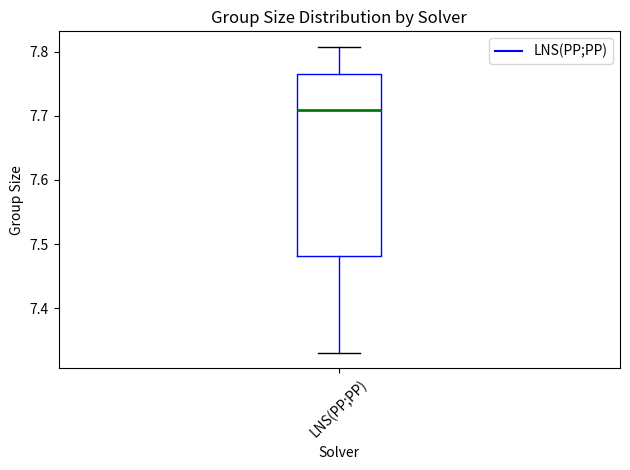

Read this box plot against the y-axis: the position of the median line, the range covered by the box, and the ends of both whiskers. The values are not printed on the chart, so give them approximately, as read against the axis.

median 7.71, box 7.48 to 7.76, whiskers 7.33 to 7.81